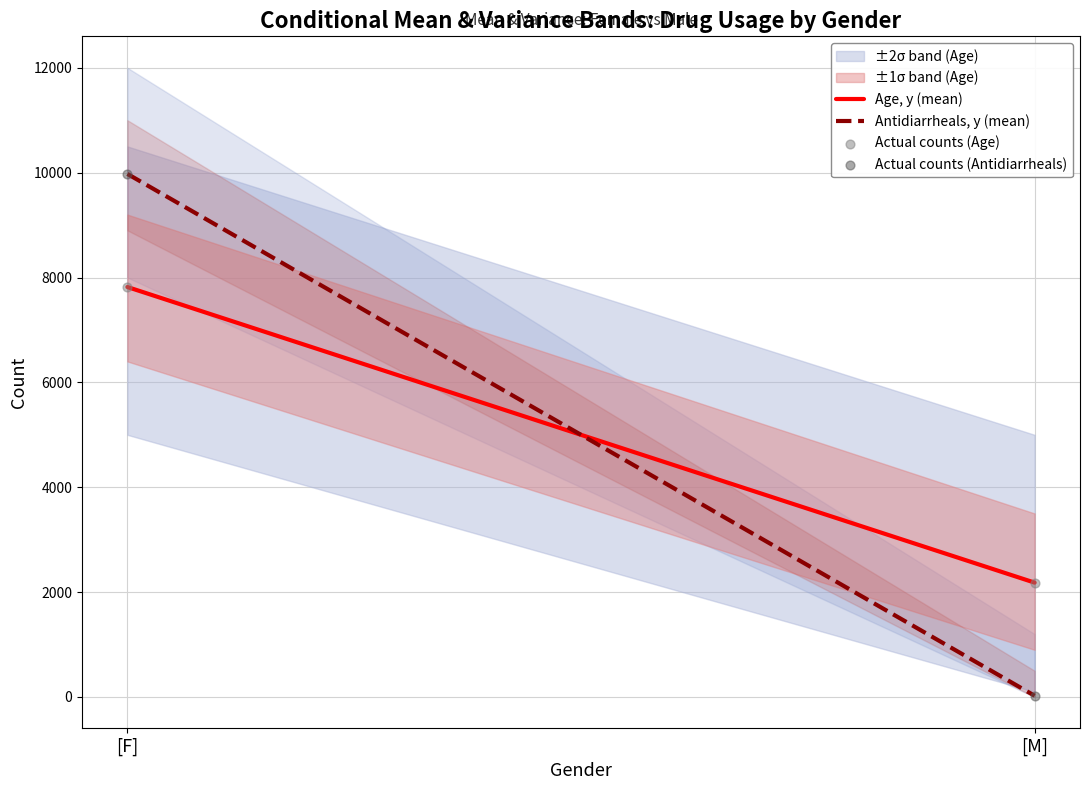

Across all data points, what is the range of Y values (max minus min)?

9952